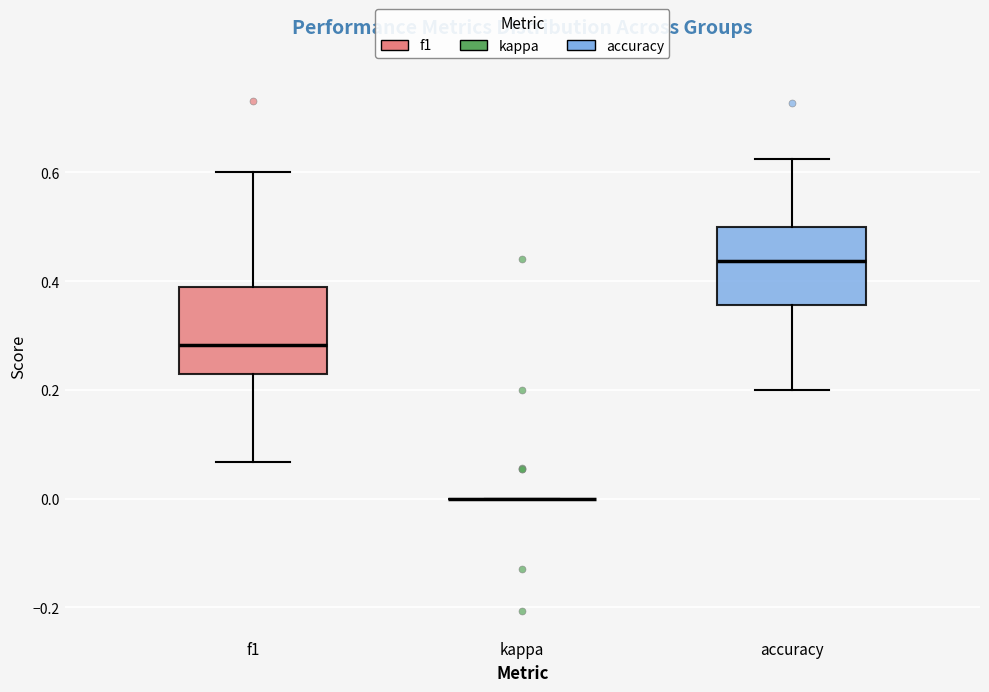

Reading left to right, read every box against the y-axis: the position of its median line, the range the box covers, and the ends of its whiskers. The values are not printed on the chart, so give them approximately, as read against the axis.

f1: median 0.28, box 0.22 to 0.38, whiskers 0.06 to 0.60
kappa: box collapsed to a line at 0.00, whiskers 0.00 to 0.00
accuracy: median 0.44, box 0.36 to 0.50, whiskers 0.20 to 0.62